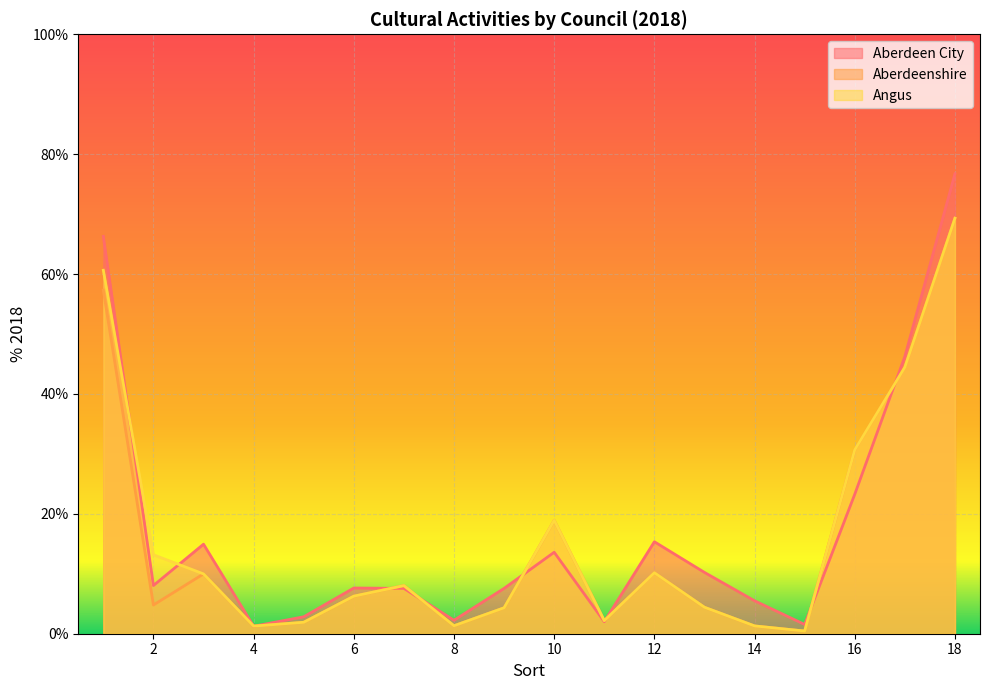

Reading right to left, transcribe all the data shown in this chart.

Aberdeen City: 18=76.7	17=46.3	16=23.3	15=1.5	14=5.5	13=10.2	12=15.3	11=2.0	10=13.6	9=7.6	8=2.2	7=7.6	6=7.6	5=2.8	4=1.2	3=14.9	2=8.0	1=66.3
Aberdeenshire: 18=69.3	17=44.5	16=30.7	15=0.4	14=1.3	13=4.4	12=10.2	11=2.2	10=18.9	9=4.3	8=1.3	7=8.0	6=6.3	5=1.9	4=1.3	3=10.0	2=4.8	1=57.3
Angus: 18=69.3	17=44.5	16=30.7	15=0.4	14=1.3	13=4.4	12=10.2	11=2.2	10=18.9	9=4.3	8=1.3	7=8.0	6=6.3	5=1.9	4=1.3	3=10.0	2=13.2	1=60.6